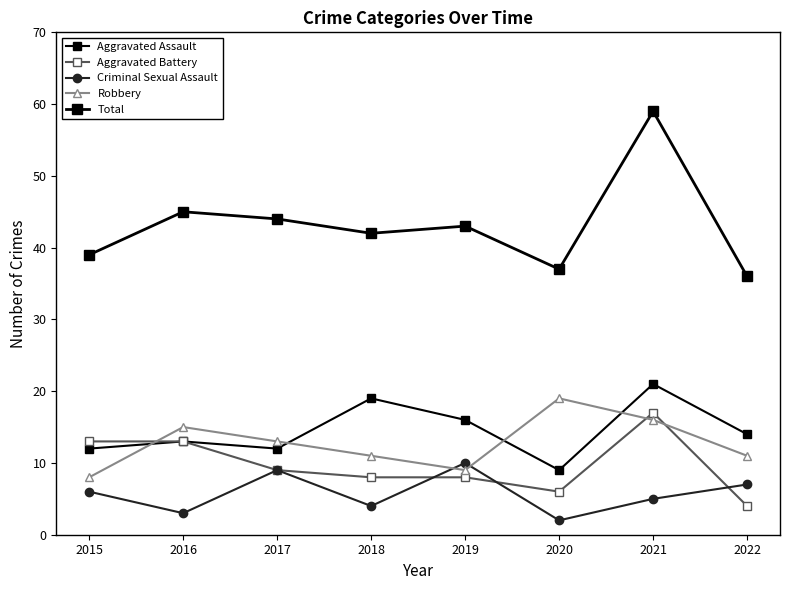

Which series changed the most between 2016 and 2019?

Criminal Sexual Assault